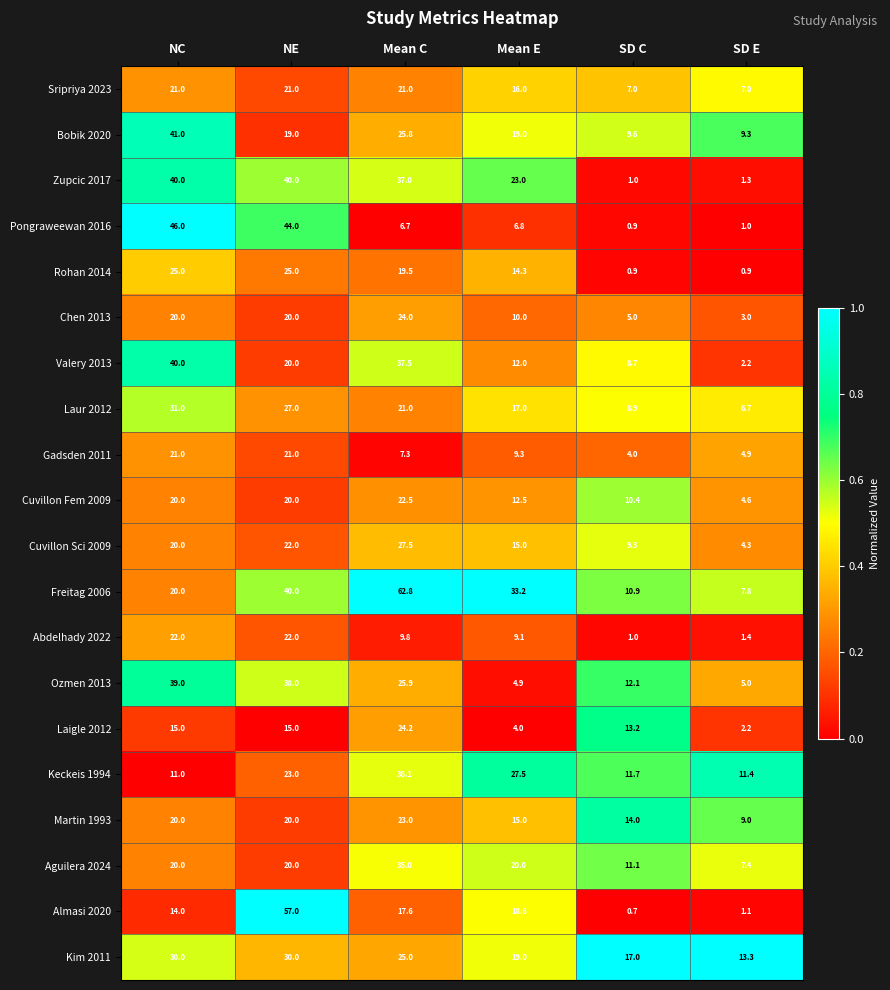

At which category is the sum across all series the highest?

NE